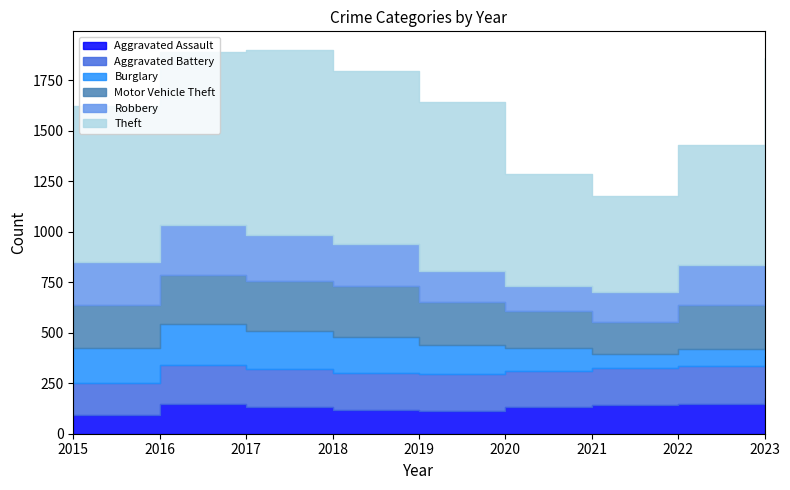

Which series has the widest spread of values?

Theft